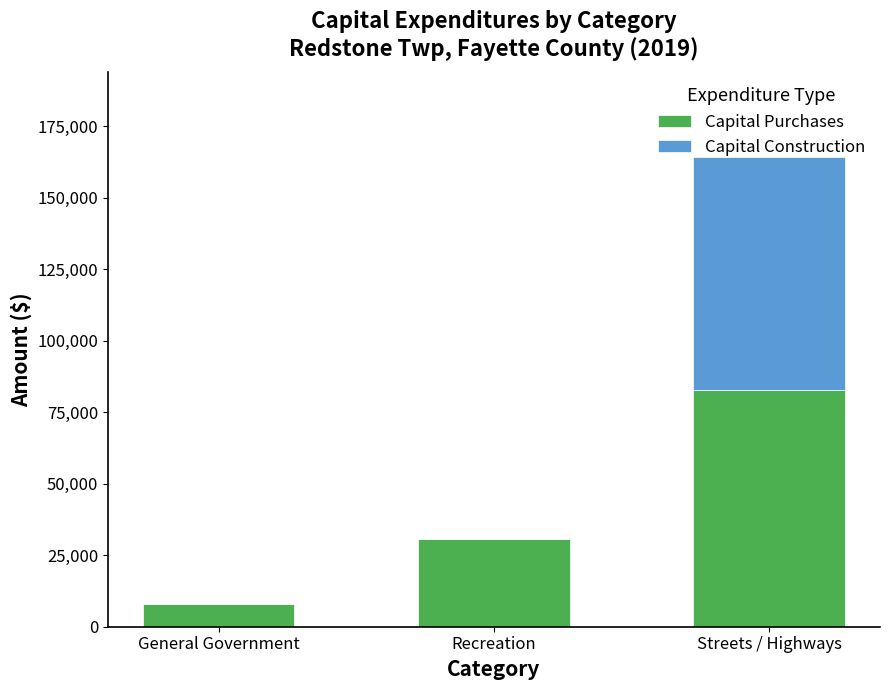

Where is Capital Purchases nearest to the value 45452?

Recreation